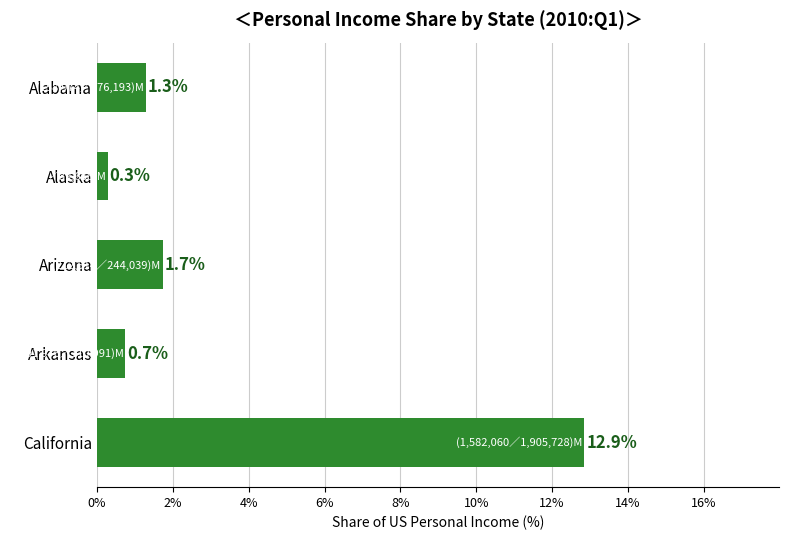

Reading top to bottom, what are all the values shown in this chart?

1.3	0.3	1.7	0.7	12.9